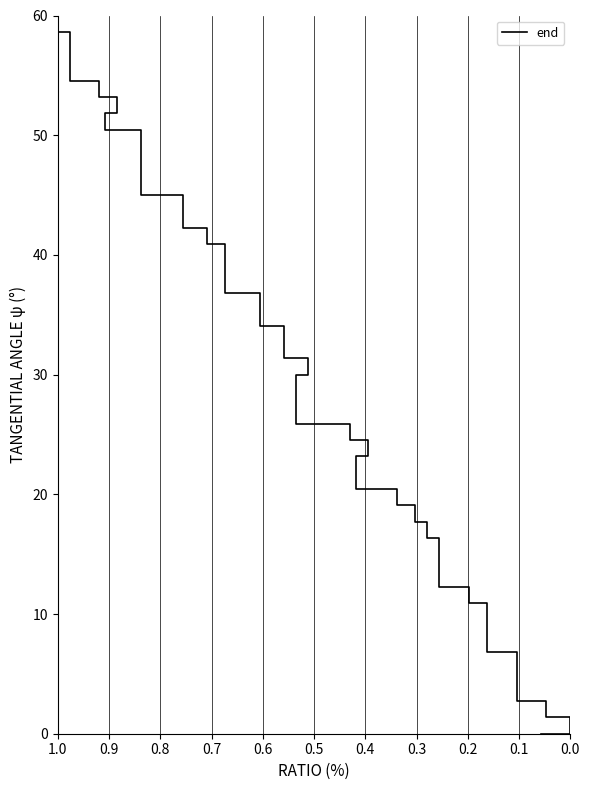

Reading right to left, list all the values displayed in this chart.

60.0	58.6	54.5	53.2	51.8	50.5	45.0	42.3	40.9	36.8	34.1	31.4	30.0	25.9	24.5	23.2	20.5	19.1	17.7	16.4	12.3	10.9	6.8	2.7	1.4	0.0